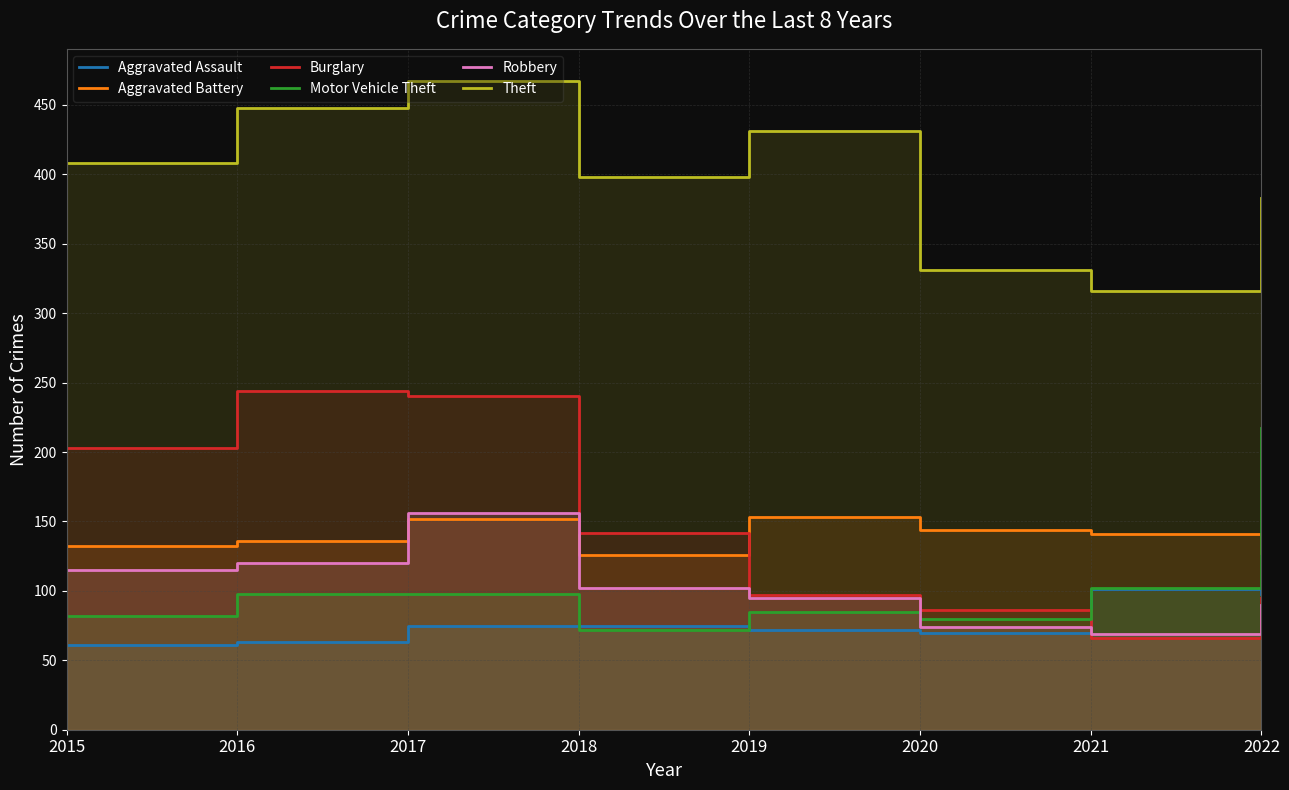

How many lines are shown in the chart?

6